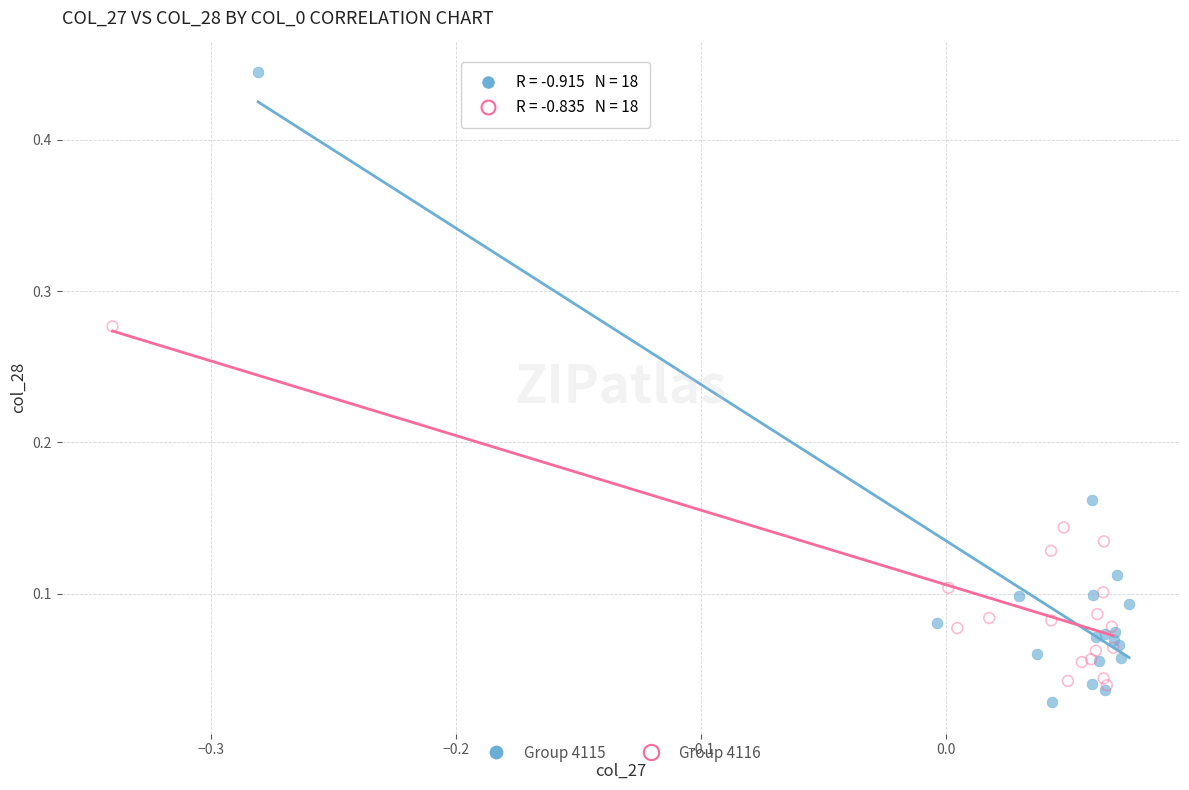

What are all the series names shown in the legend?

Group 4115, Group 4116